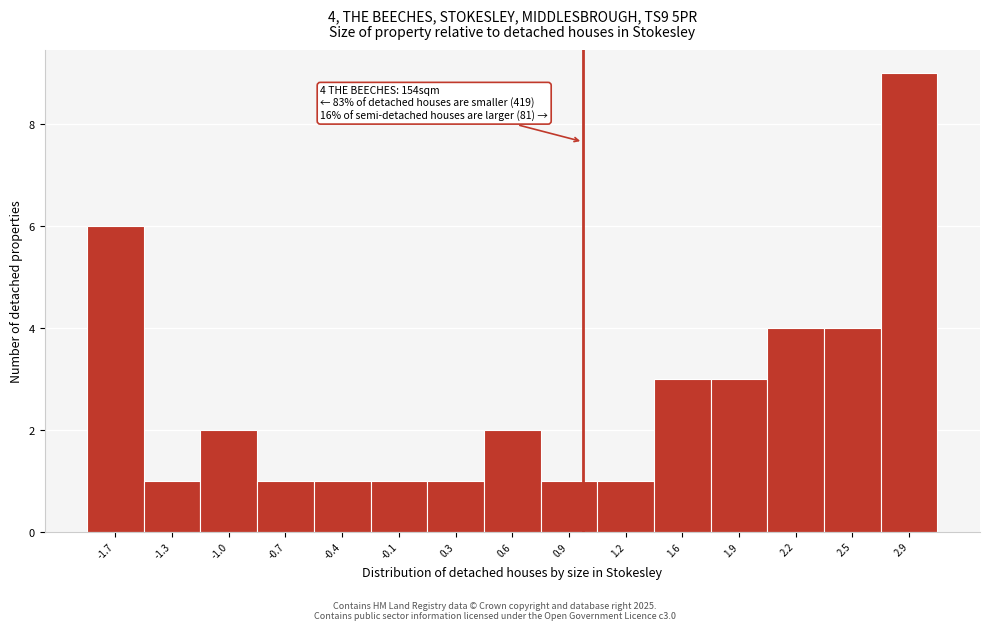

Which range on the x-axis has the tallest bar?

2.70 to 3.00